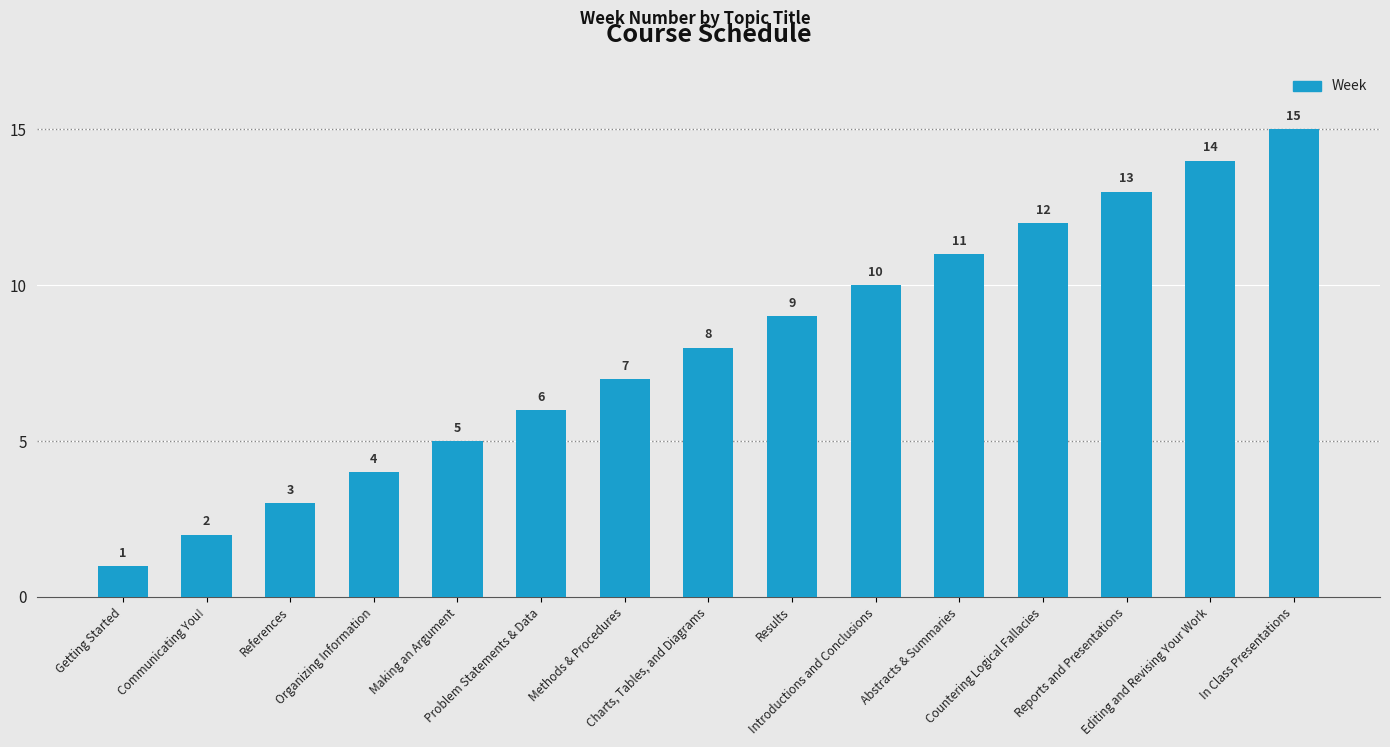

List the labels in order of value, smallest first.

Getting Started, Communicating You!, References, Organizing Information, Making an Argument, Problem Statements & Data, Methods & Procedures, Charts, Tables, and Diagrams, Results, Introductions and Conclusions, Abstracts & Summaries, Countering Logical Fallacies, Reports and Presentations, Editing and Revising Your Work, In Class Presentations